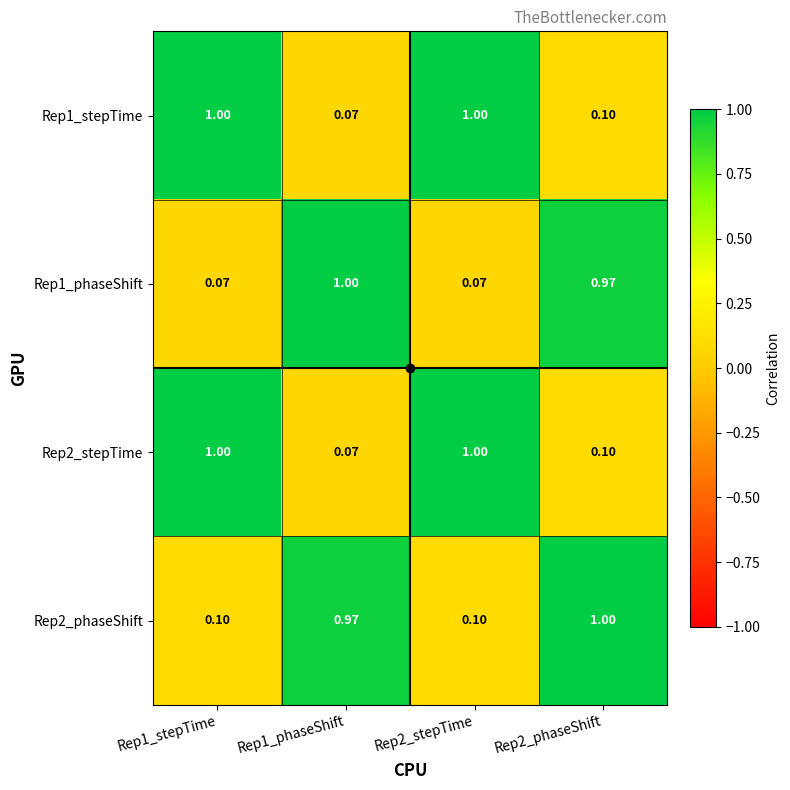

Is the value of Rep1_stepTime at Rep1_phaseShift greater than the value of Rep2_phaseShift at Rep2_stepTime?

No